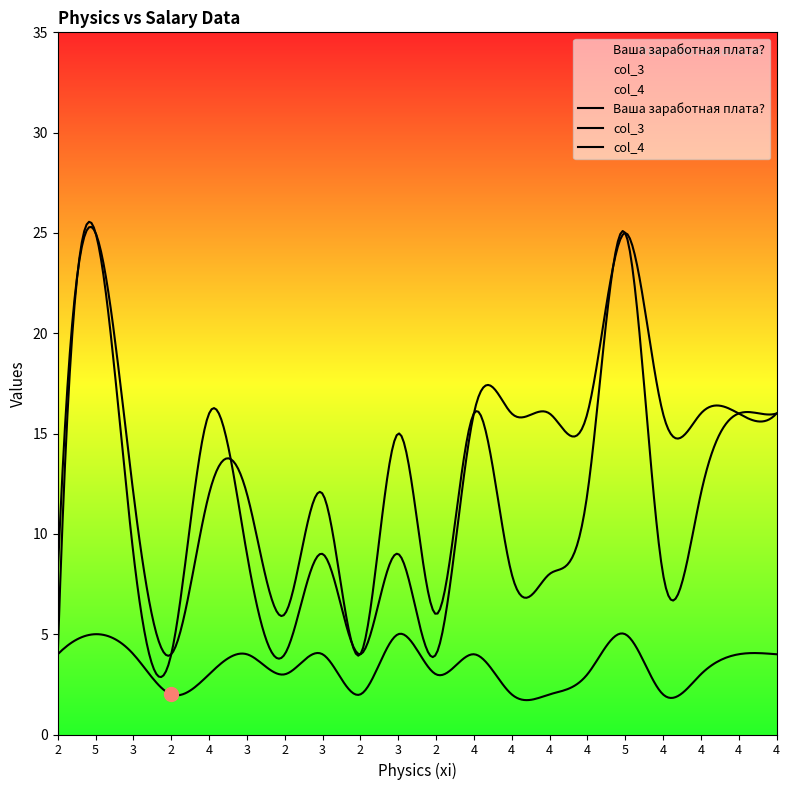

Where is Ваша заработная плата? nearest to the value 3?

4